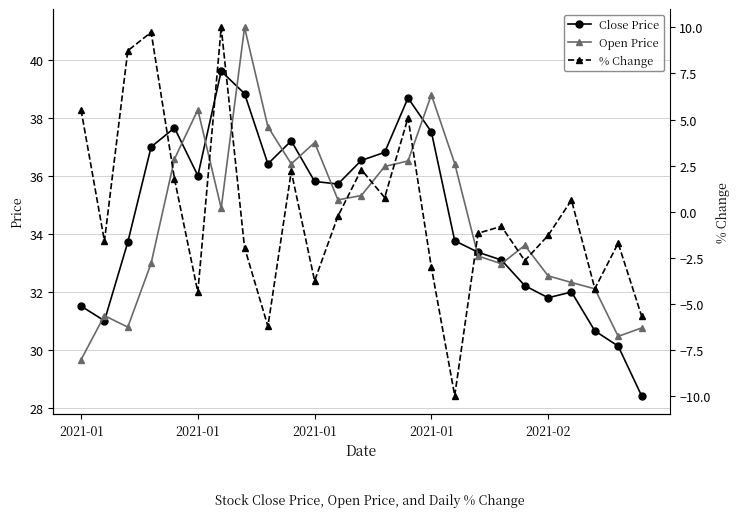

Reading left to right, extract all data points from this chart.

Close Price: 31.5	31.0	33.7	37.0	37.7	36.0	39.6	38.8	36.4	37.2	35.8	35.7	36.5	36.8	38.7	37.5	33.8	33.4	33.1	32.2	31.8	32.0	30.7	30.1	28.4
Open Price: 29.7	31.2	30.8	33.0	36.6	38.3	34.9	41.1	37.7	36.4	37.2	35.2	35.3	36.3	36.5	38.8	36.4	33.2	33.0	33.6	32.6	32.3	32.1	30.5	30.8
% Change: 5.5	-1.6	8.7	9.7	1.8	-4.4	10.0	-2.0	-6.2	2.2	-3.8	-0.2	2.3	0.8	5.1	-3.0	-10.0	-1.2	-0.8	-2.7	-1.3	0.6	-4.2	-1.7	-5.7